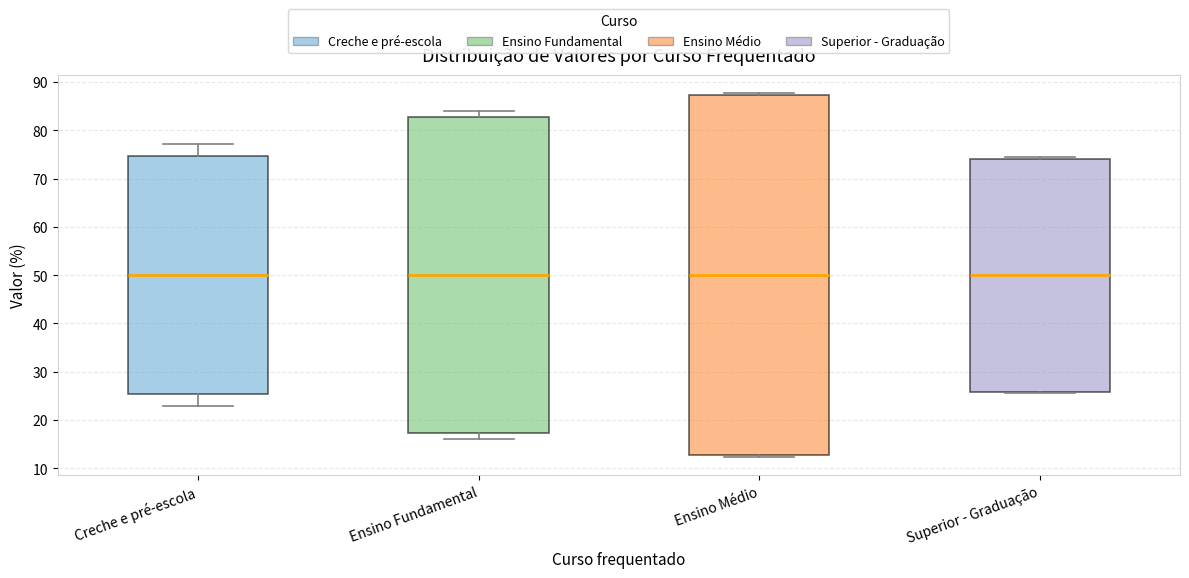

Comparing the boxes themselves (not the whiskers), which one is the tallest?

Ensino Médio